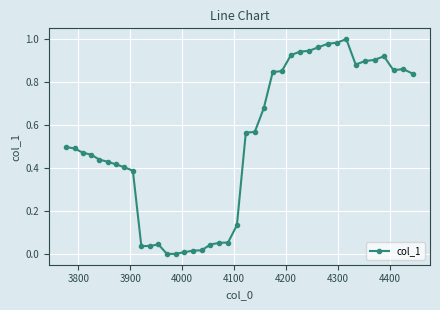

What is the sum of all values?

20.8